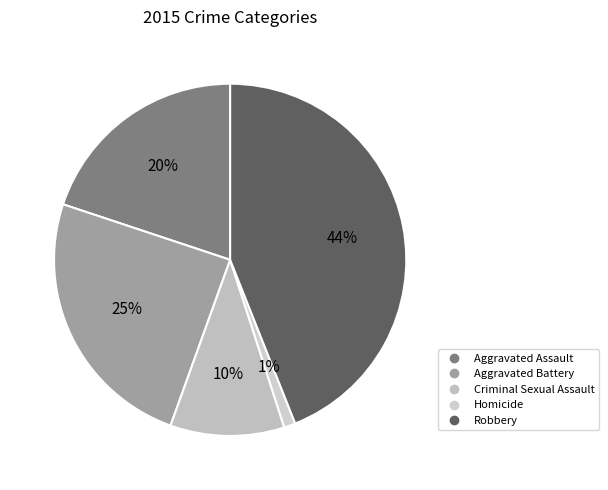

The Homicide slice represents 1% of the pie. True or false?

True